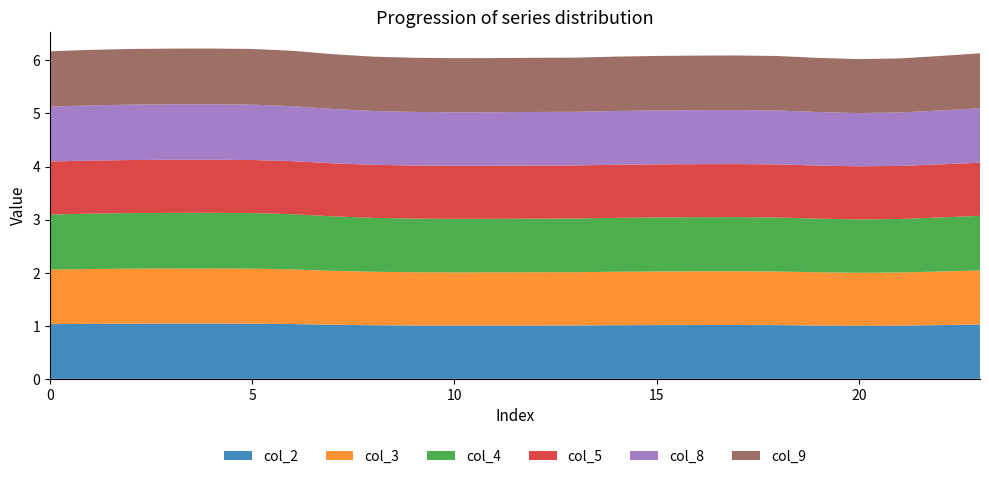

Reading left to right, extract all data points from this chart.

col_2: 1.0	1.0	1.0	1.0	1.0	1.0	1.0	1.0	1.0	1.0	1.0	1.0	1.0	1.0	1.0	1.0	1.0	1.0	1.0	1.0	1.0	1.0	1.0	1.0
col_3: 1.0	1.0	1.0	1.0	1.0	1.0	1.0	1.0	1.0	1.0	1.0	1.0	1.0	1.0	1.0	1.0	1.0	1.0	1.0	1.0	1.0	1.0	1.0	1.0
col_4: 1.0	1.0	1.0	1.0	1.0	1.0	1.0	1.0	1.0	1.0	1.0	1.0	1.0	1.0	1.0	1.0	1.0	1.0	1.0	1.0	1.0	1.0	1.0	1.0
col_5: 1.0	1.0	1.0	1.0	1.0	1.0	1.0	1.0	1.0	1.0	1.0	1.0	1.0	1.0	1.0	1.0	1.0	1.0	1.0	1.0	1.0	1.0	1.0	1.0
col_8: 1.0	1.0	1.0	1.0	1.0	1.0	1.0	1.0	1.0	1.0	1.0	1.0	1.0	1.0	1.0	1.0	1.0	1.0	1.0	1.0	1.0	1.0	1.0	1.0
col_9: 1.0	1.0	1.0	1.1	1.1	1.0	1.0	1.0	1.0	1.0	1.0	1.0	1.0	1.0	1.0	1.0	1.0	1.0	1.0	1.0	1.0	1.0	1.0	1.0